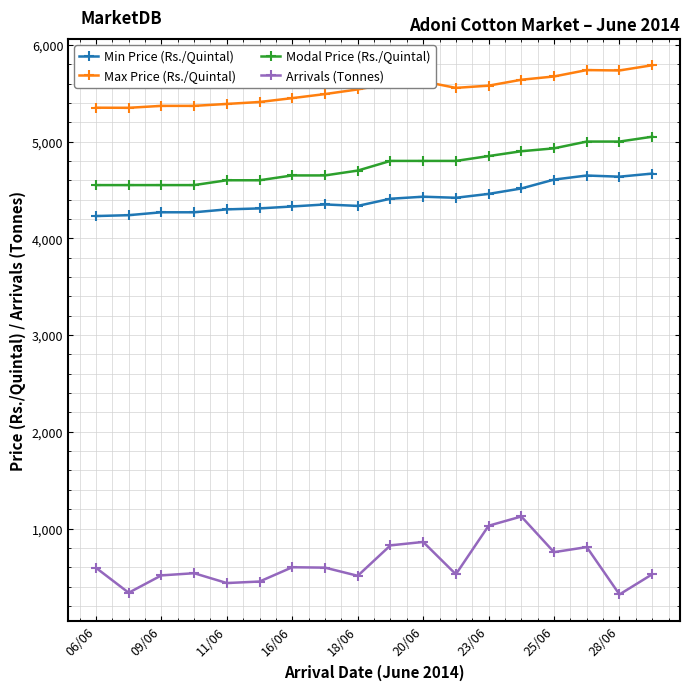

What is the sum of all Max Price (Rs./Quintal) values?

99644.0